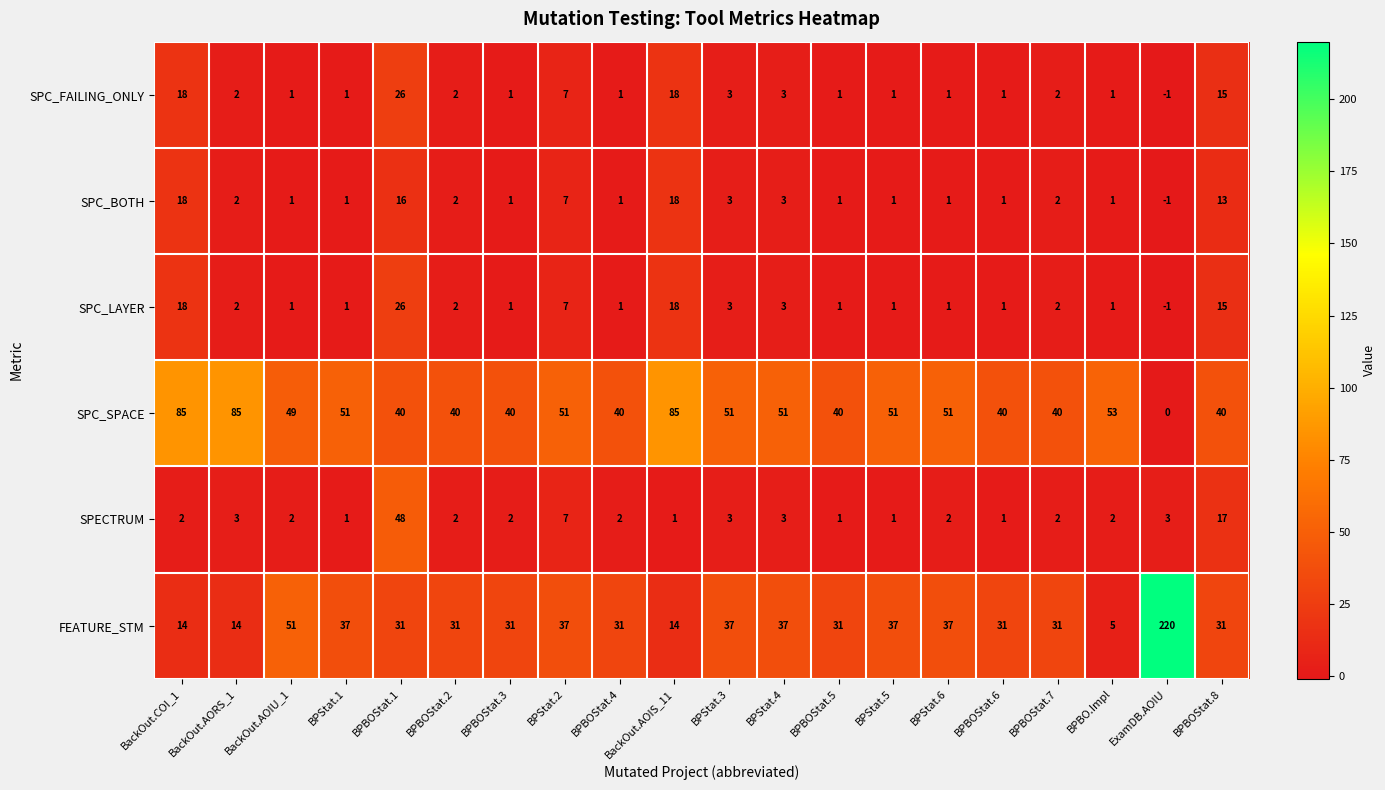

What is the spread (max minus min) of values at BPBOStat.8?

27